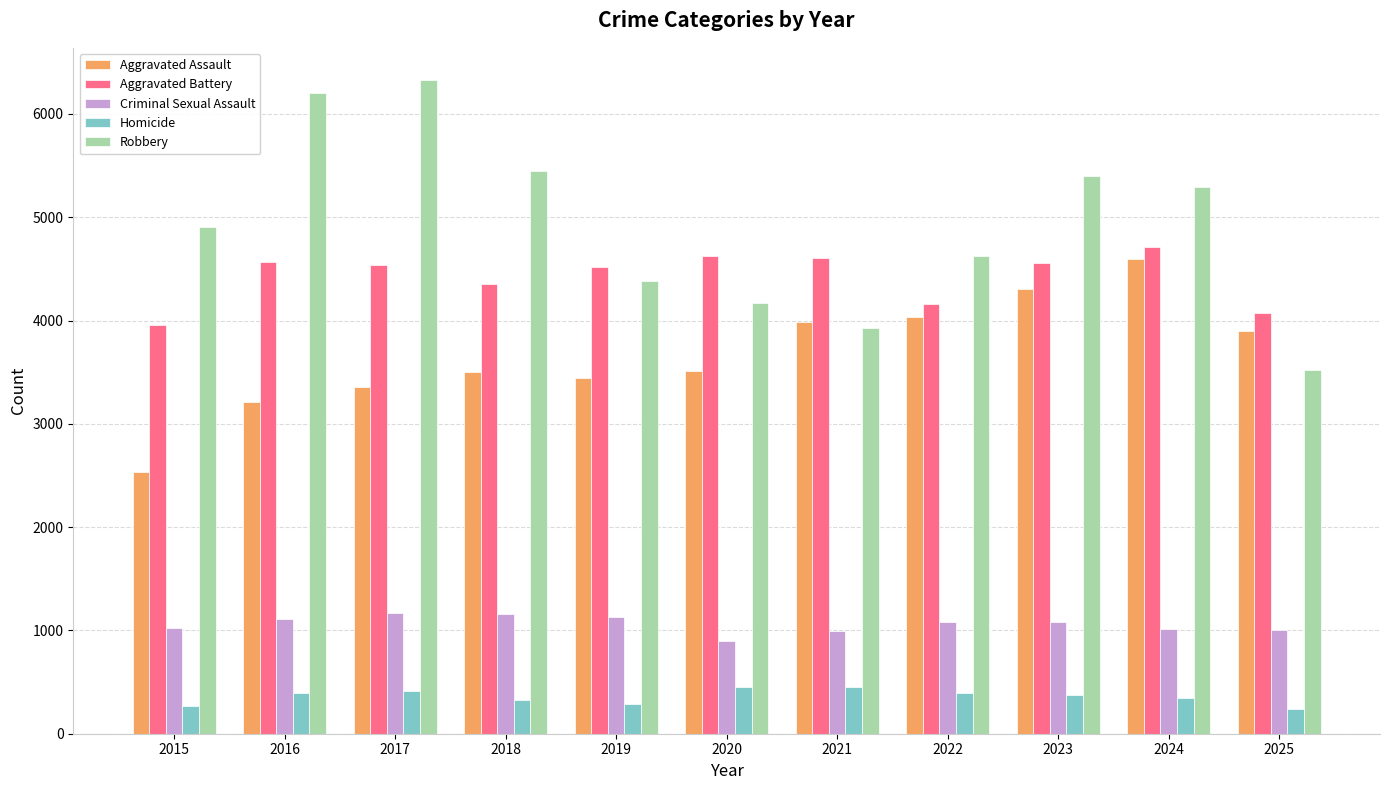

What are all the series names shown in the legend?

Aggravated Assault, Aggravated Battery, Criminal Sexual Assault, Homicide, Robbery